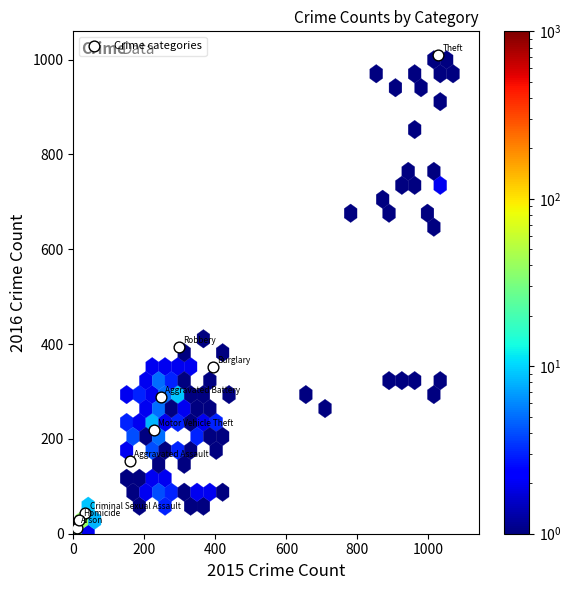

What Y value in the scatter plot is closest to 511?

394